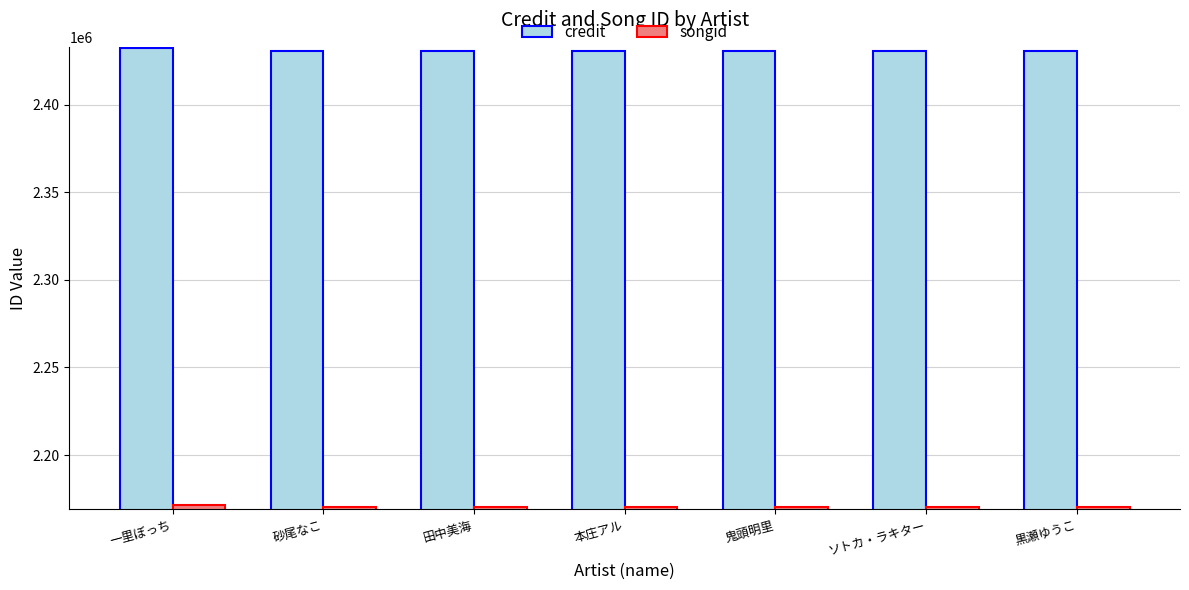

What is the value of the songid bar at the 2nd from the left?

2170111